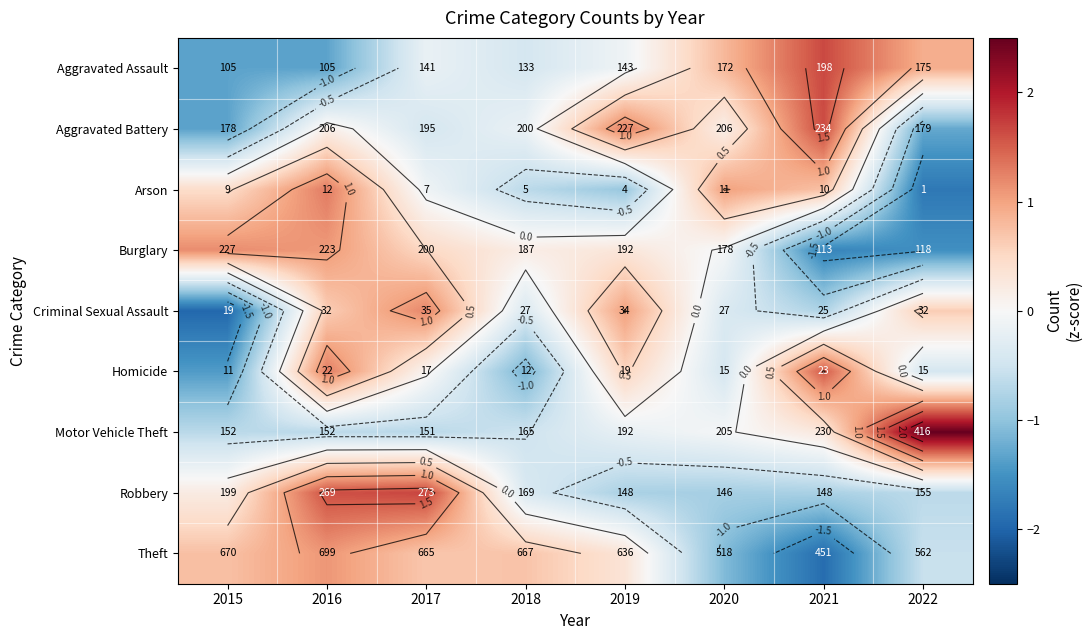

Which series has the largest total across all categories?

Theft